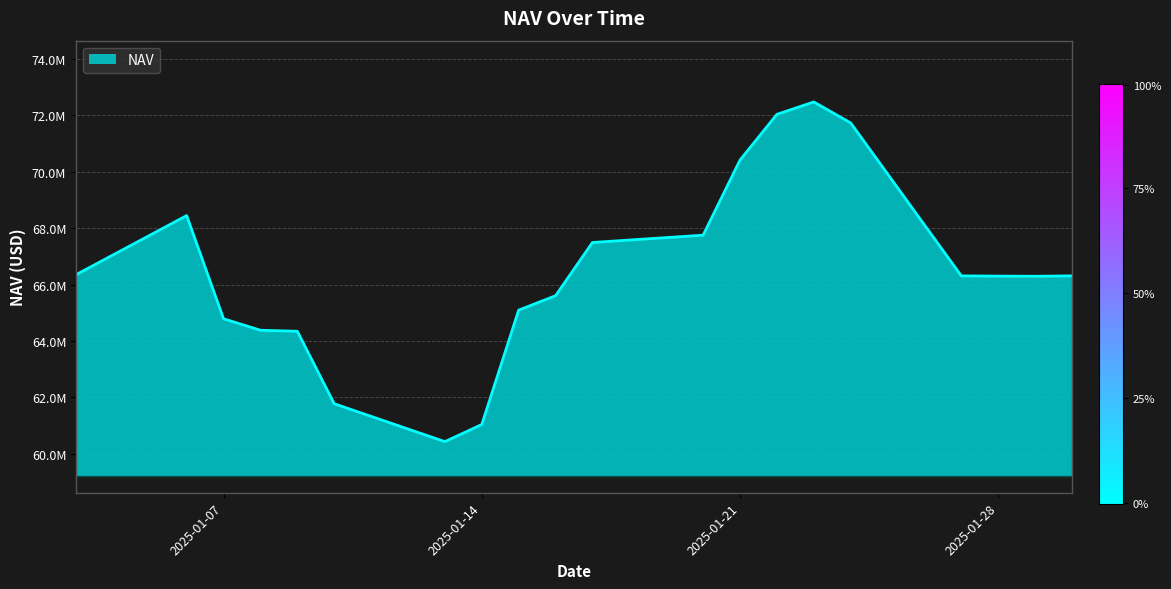

Is this an area chart (filled region under the line)?

Yes